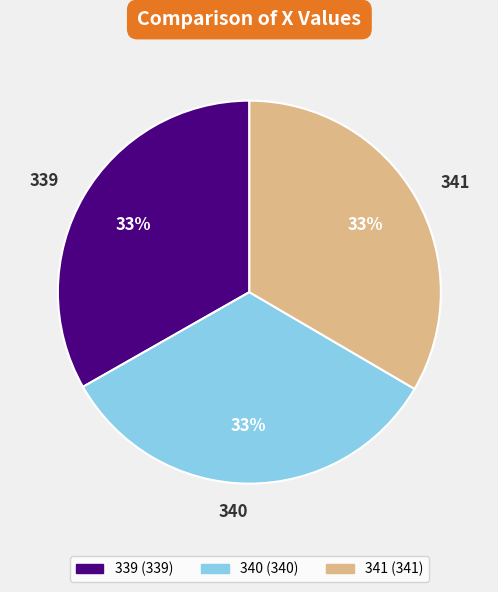

To the nearest percent, what is the combined percentage of 341 and 340?

67%